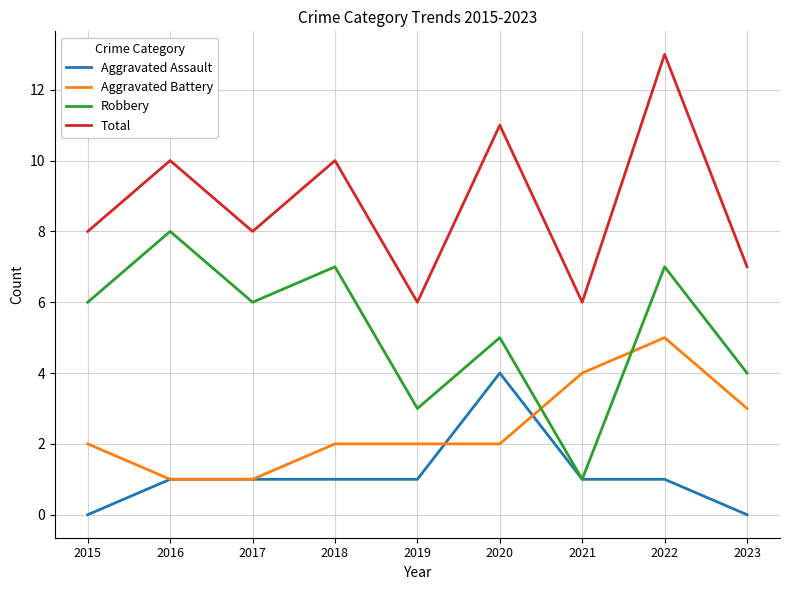

At which category does Robbery reach its first local peak?

2016